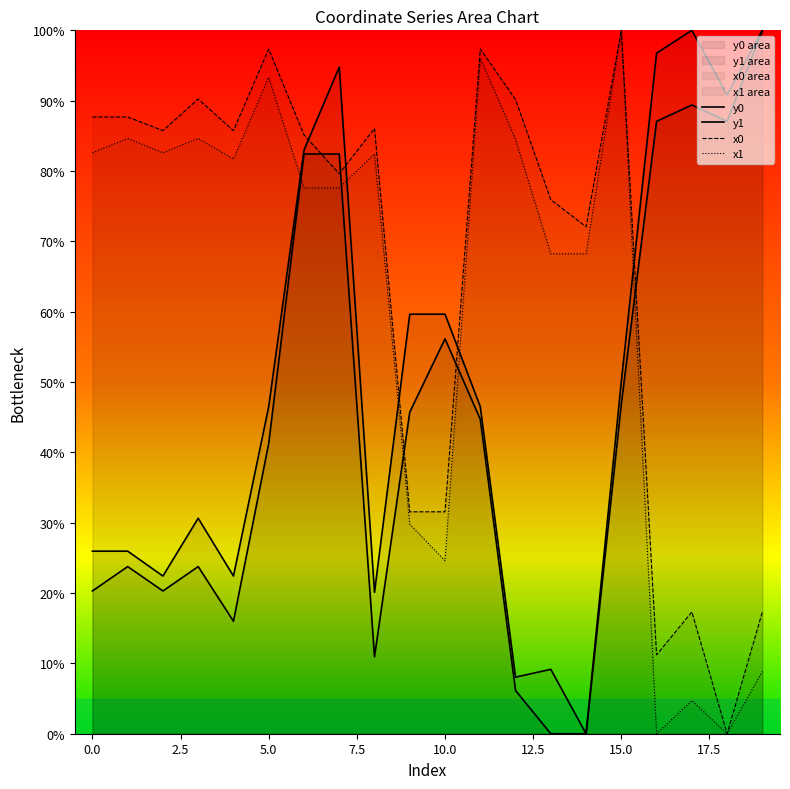

Does the chart display data point markers on the line(s)?

No